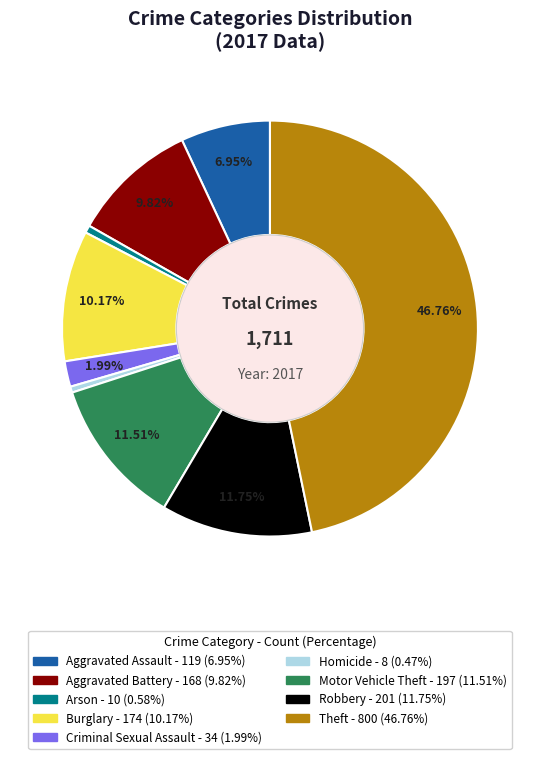

What is the largest slice in the pie chart?

Theft